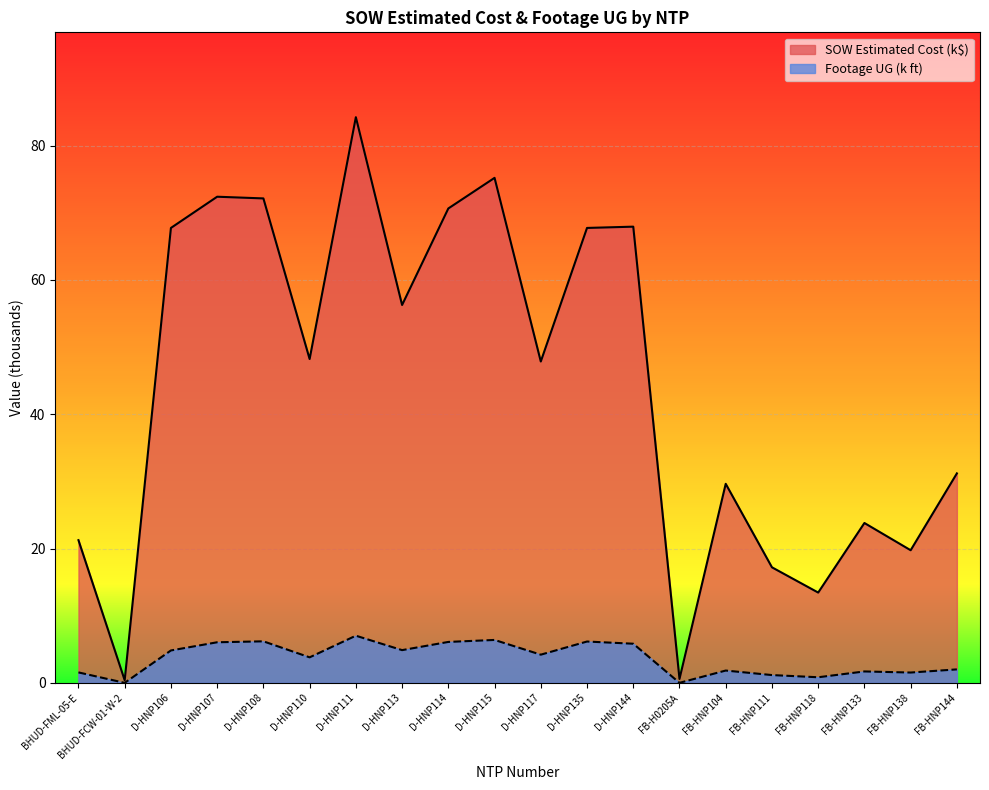

Is it true that SOW Estimated Cost (k) equals 41.9 at FB-HNP144?

False